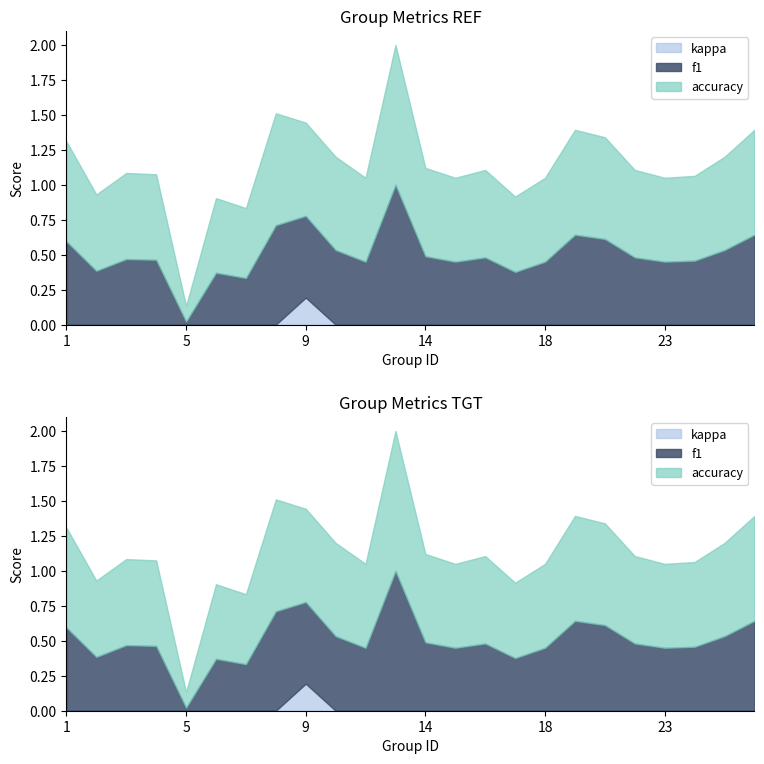

At which label is accuracy closest to 1?

12